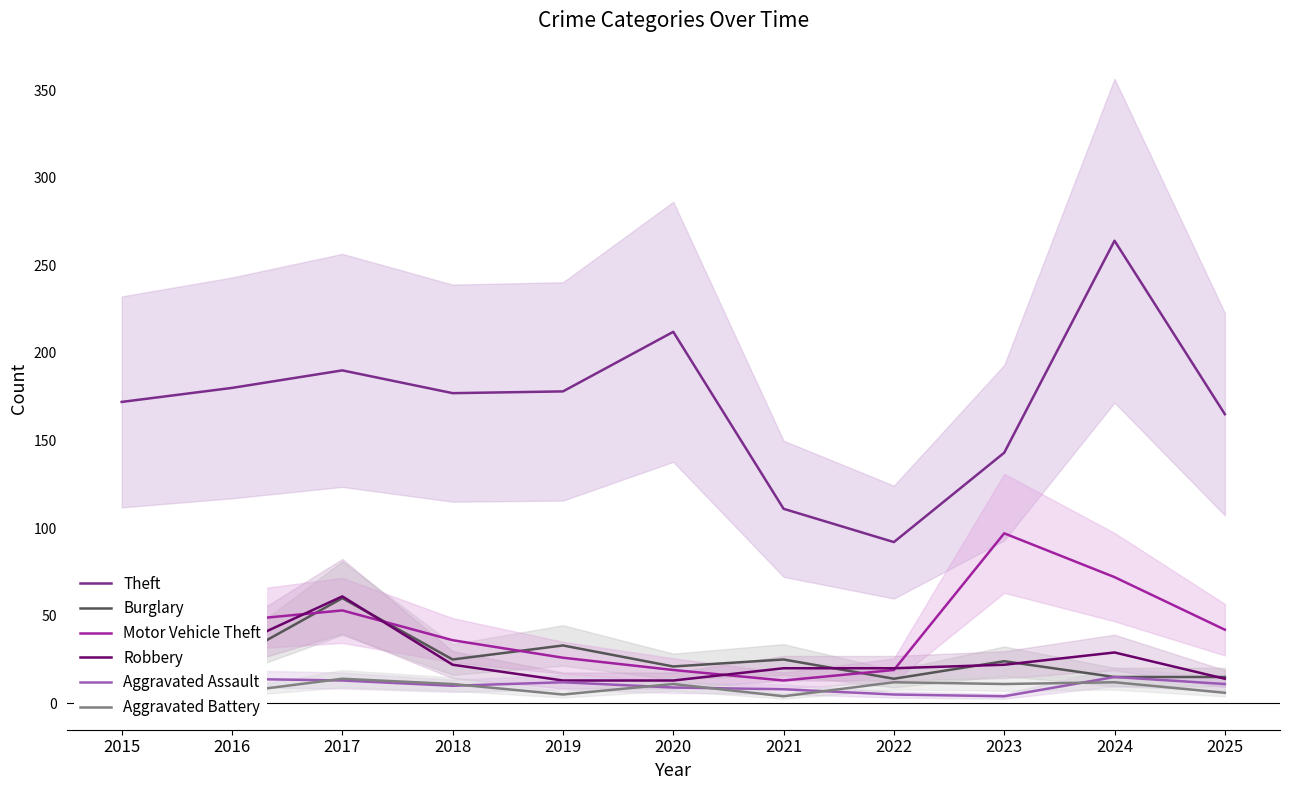

Is it true that Motor Vehicle Theft equals 13 at 2016?

False